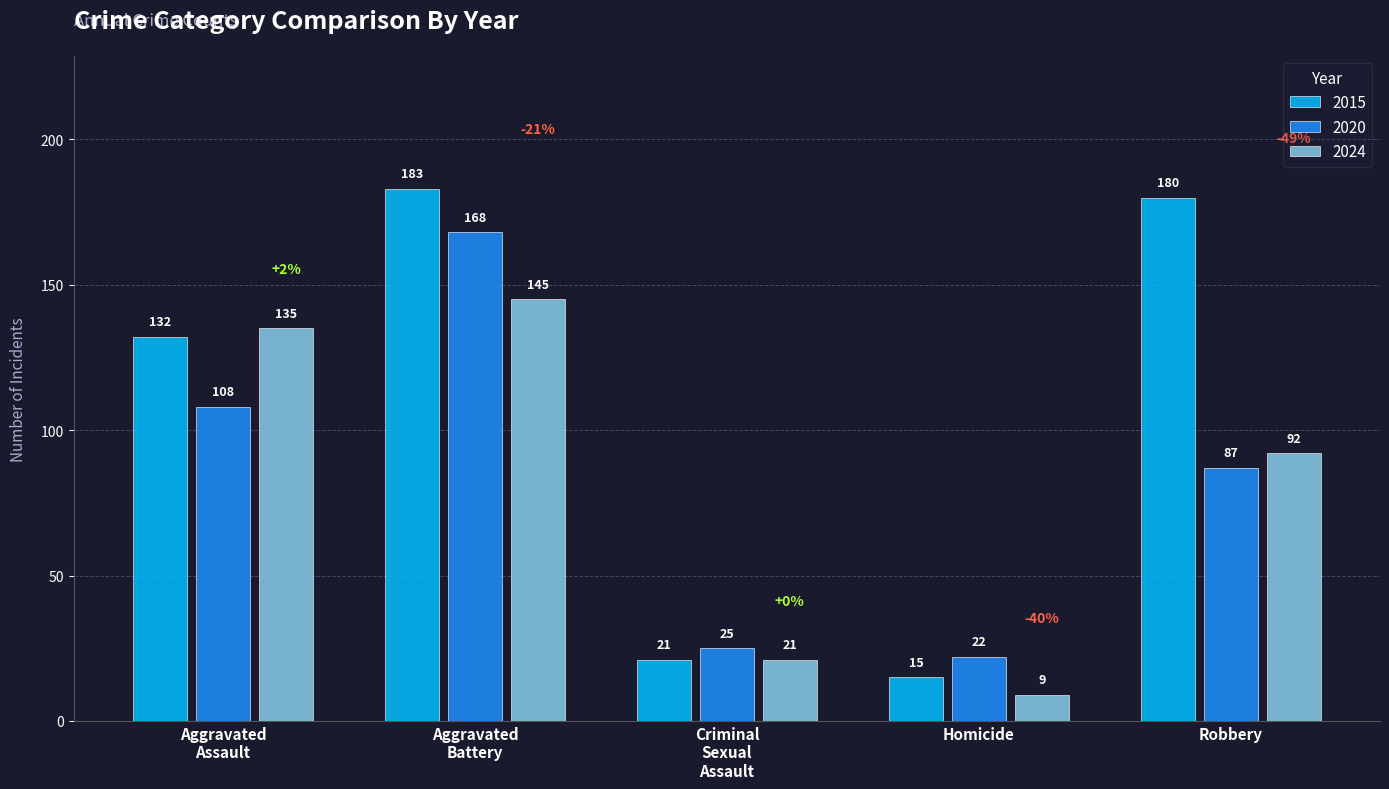

Where is 2024 nearest to the value 77?

Robbery